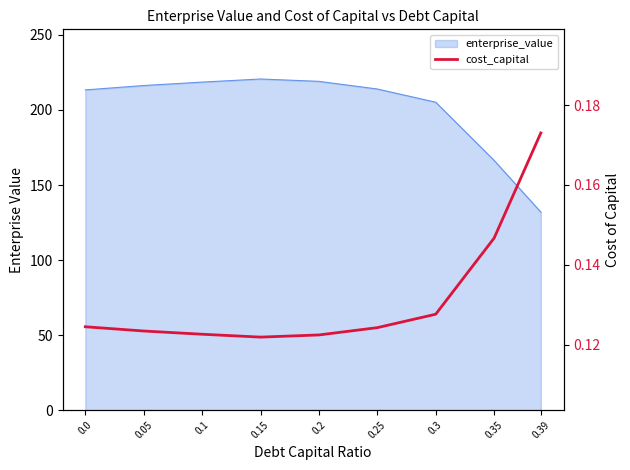

Reading left to right, transcribe all the data shown in this chart.

0.0=0.1	0.05=0.1	0.1=0.1	0.15=0.1	0.2=0.1	0.25=0.1	0.3=0.1	0.35=0.1	0.39=0.2